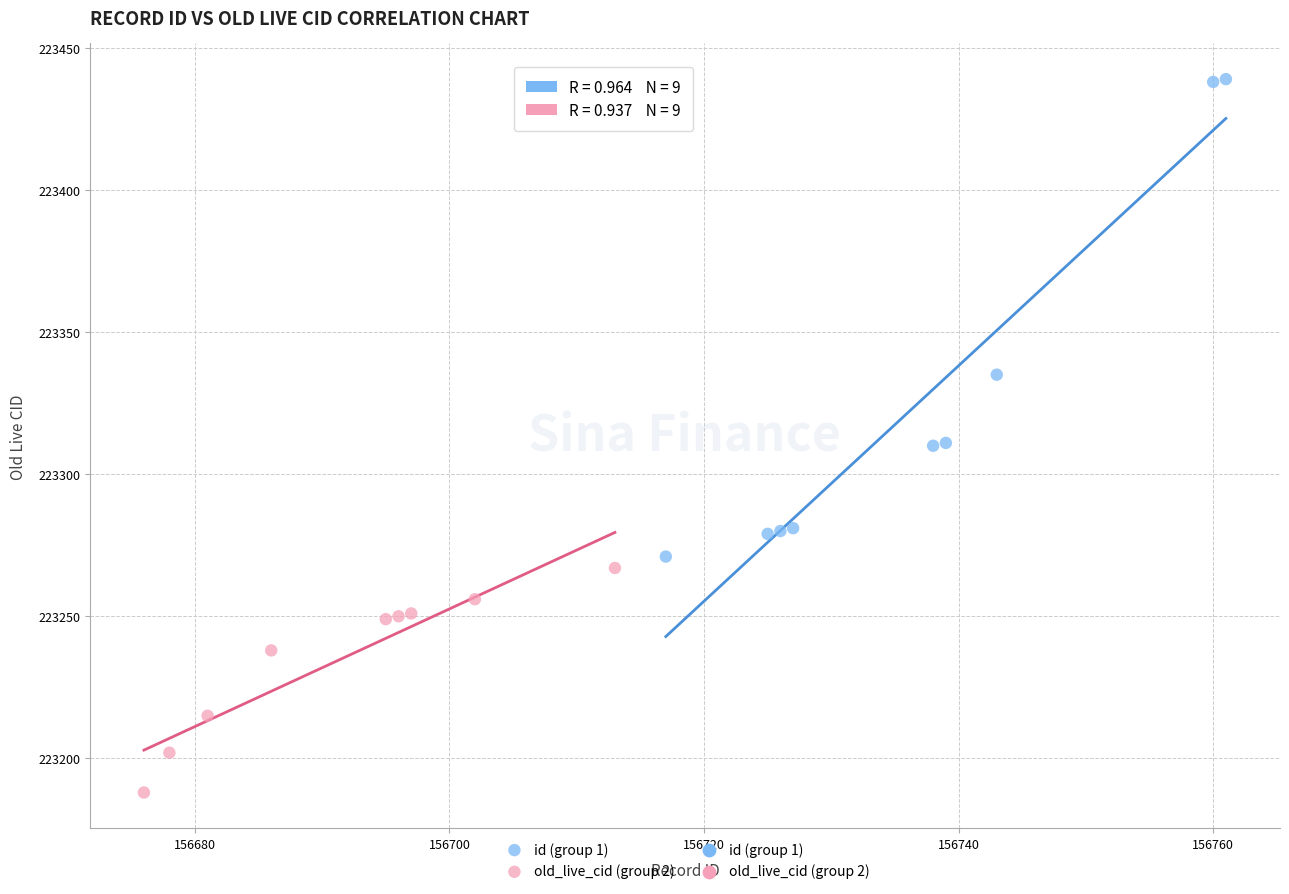

Which series has the largest Y range (max minus min)?

id (group 1)